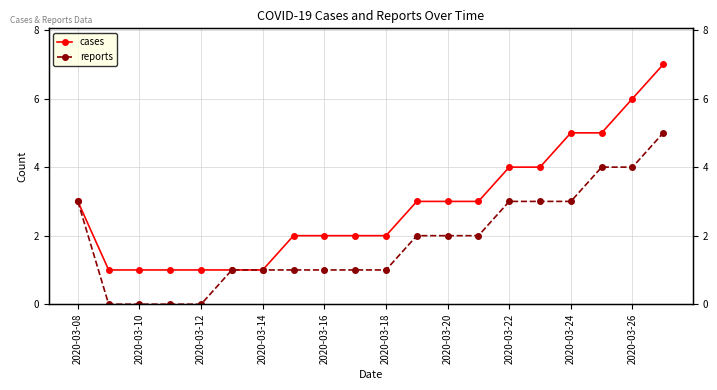

True or false: cases has a value of 1 at 2020-03-14.

False